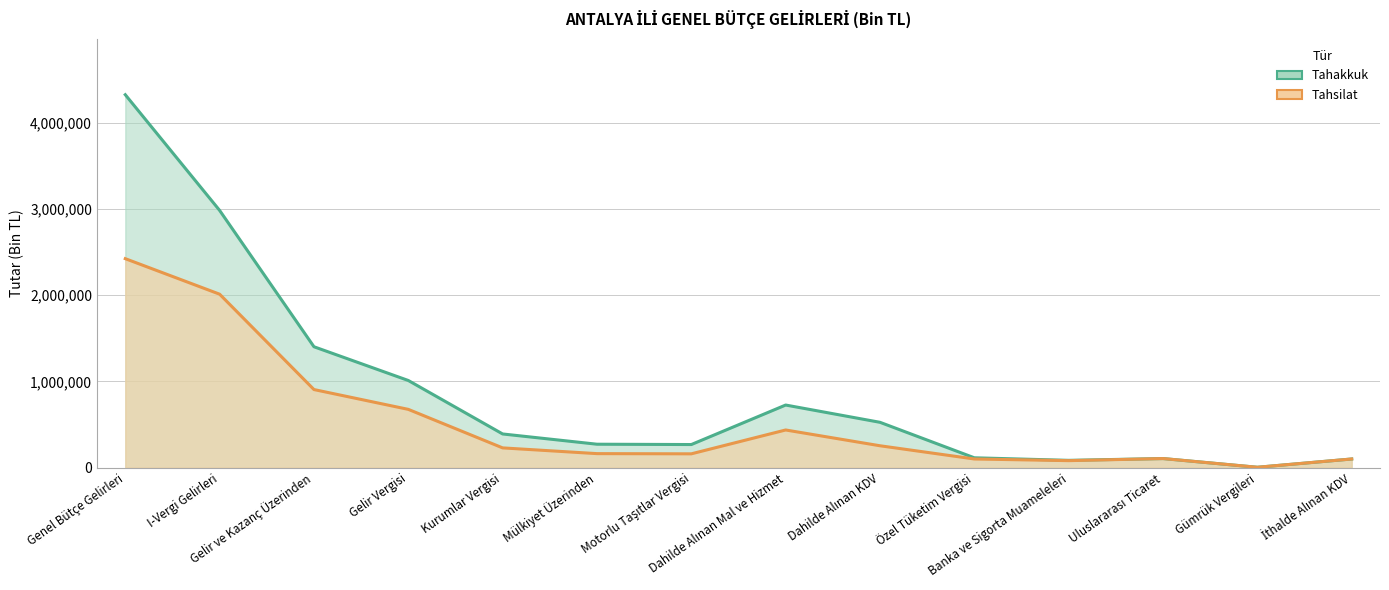

Which series changed the most between I-Vergi Gelirleri and Dahilde Alınan KDV?

Tahakkuk